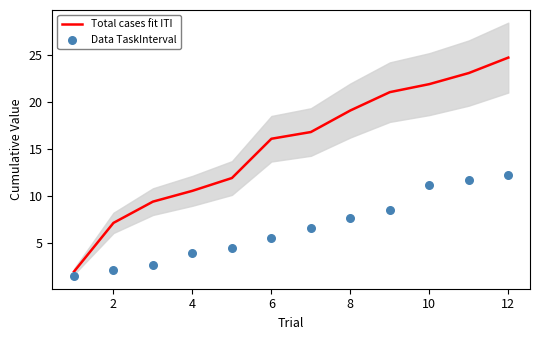

Which series contains the highest Y value?

Total cases fit ITI